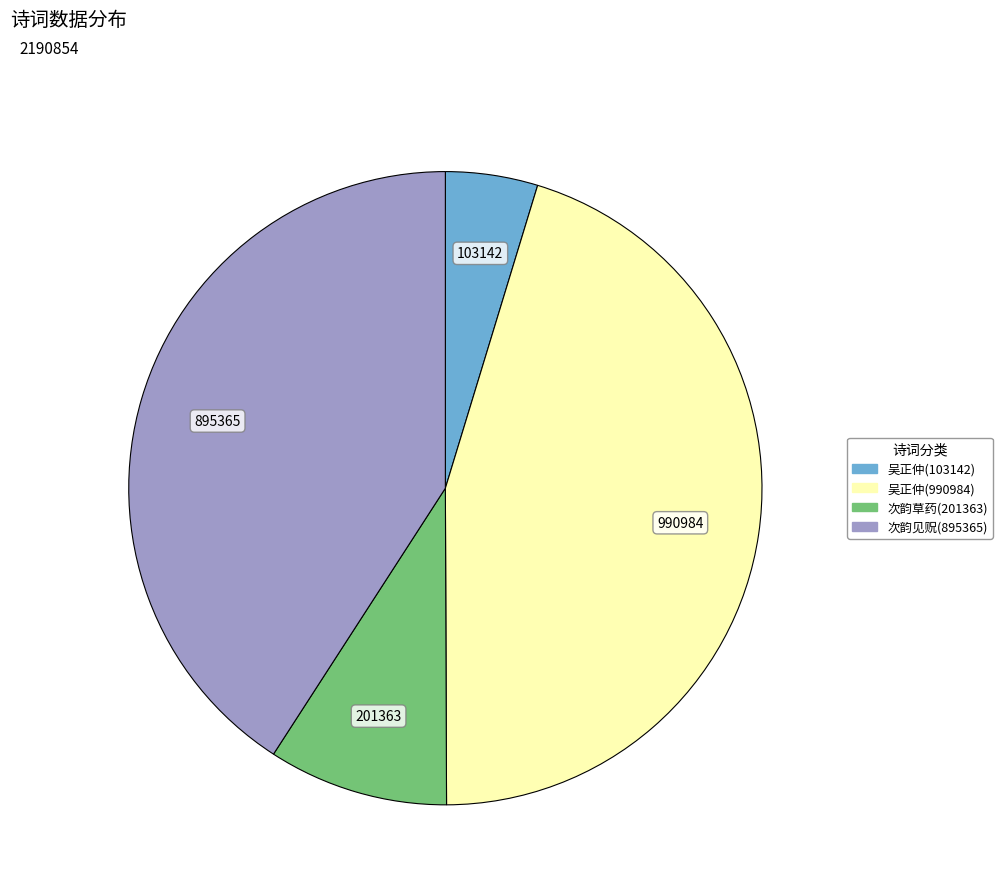

Does any single category account for the majority?

No